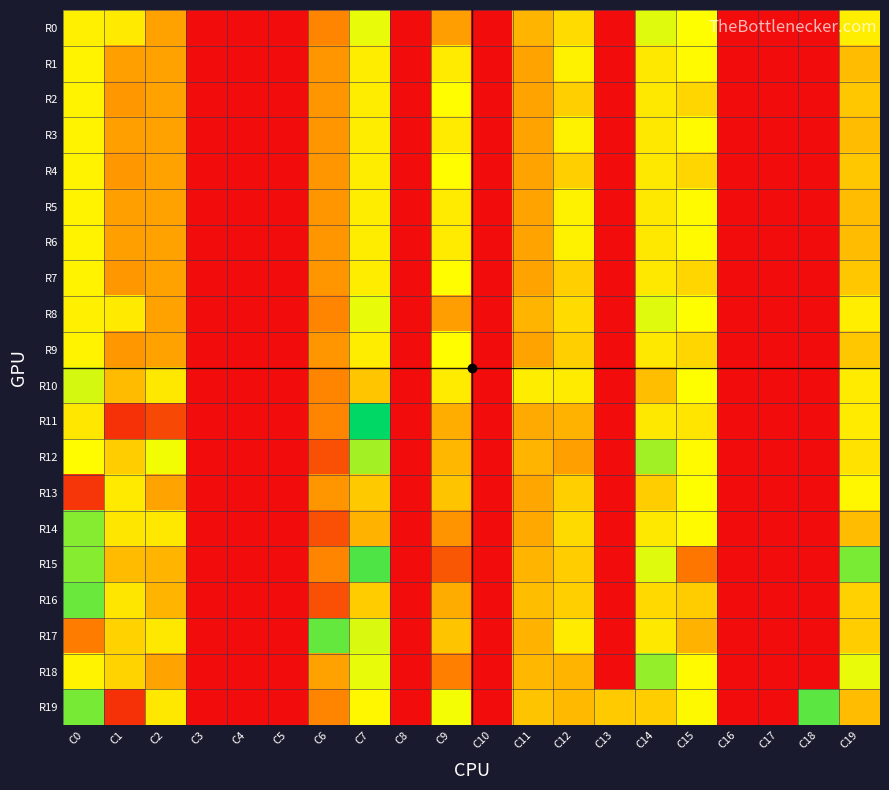

What is the difference between the highest and lowest values at C15?

303